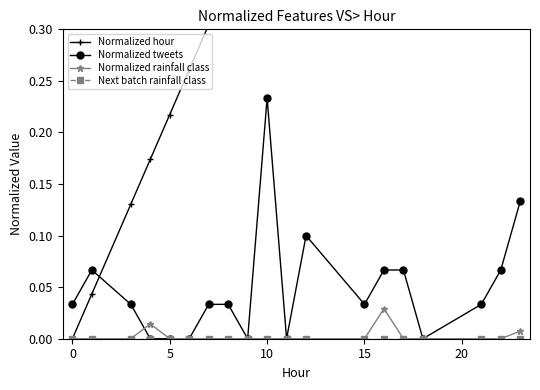

Reading left to right, what are all the values shown in this chart?

Normalized hour: 0.0	0.0	0.1	0.2	0.2	0.3	0.3	0.3	0.4	0.4	0.5	0.5	0.7	0.7	0.7	0.8	0.9	1.0	1.0
Normalized tweets: 0.0	0.1	0.0	0.0	0.0	0.0	0.0	0.0	0.0	0.2	0.0	0.1	0.0	0.1	0.1	0.0	0.0	0.1	0.1
Normalized rainfall class: 0.0	0.0	0.0	0.0	0.0	0.0	0.0	0.0	0.0	0.0	0.0	0.0	0.0	0.0	0.0	0.0	0.0	0.0	0.0
Next batch rainfall class: 0.0	0.0	0.0	0.0	0.0	0.0	0.0	0.0	0.0	0.0	0.0	0.0	0.0	0.0	0.0	0.0	0.0	0.0	0.0